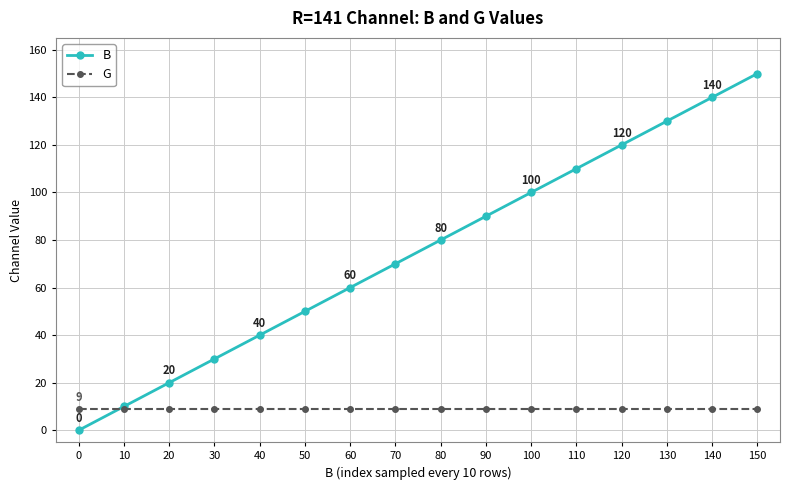

Reading left to right, extract all data points from this chart.

B: 0	10	20	30	40	50	60	70	80	90	100	110	120	130	140	150
G: 9	9	9	9	9	9	9	9	9	9	9	9	9	9	9	9